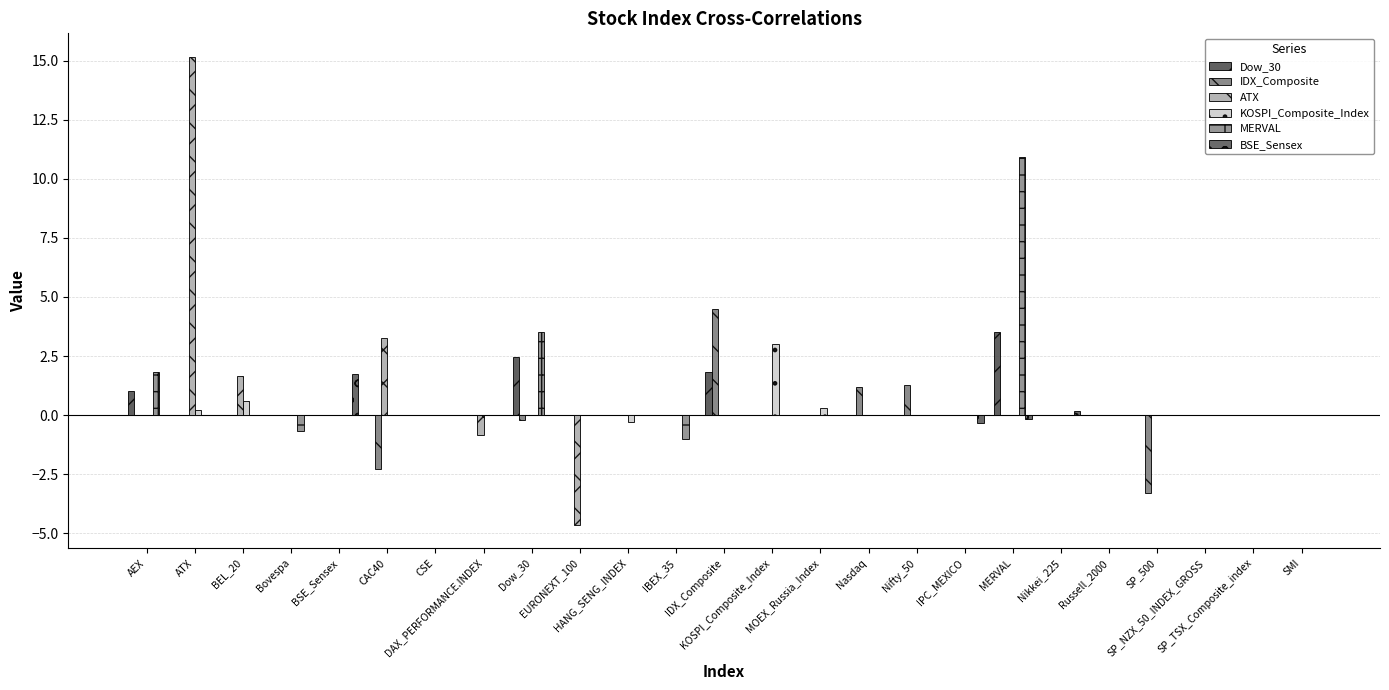

What is the label of the 13th bar from the left?

IDX_Composite